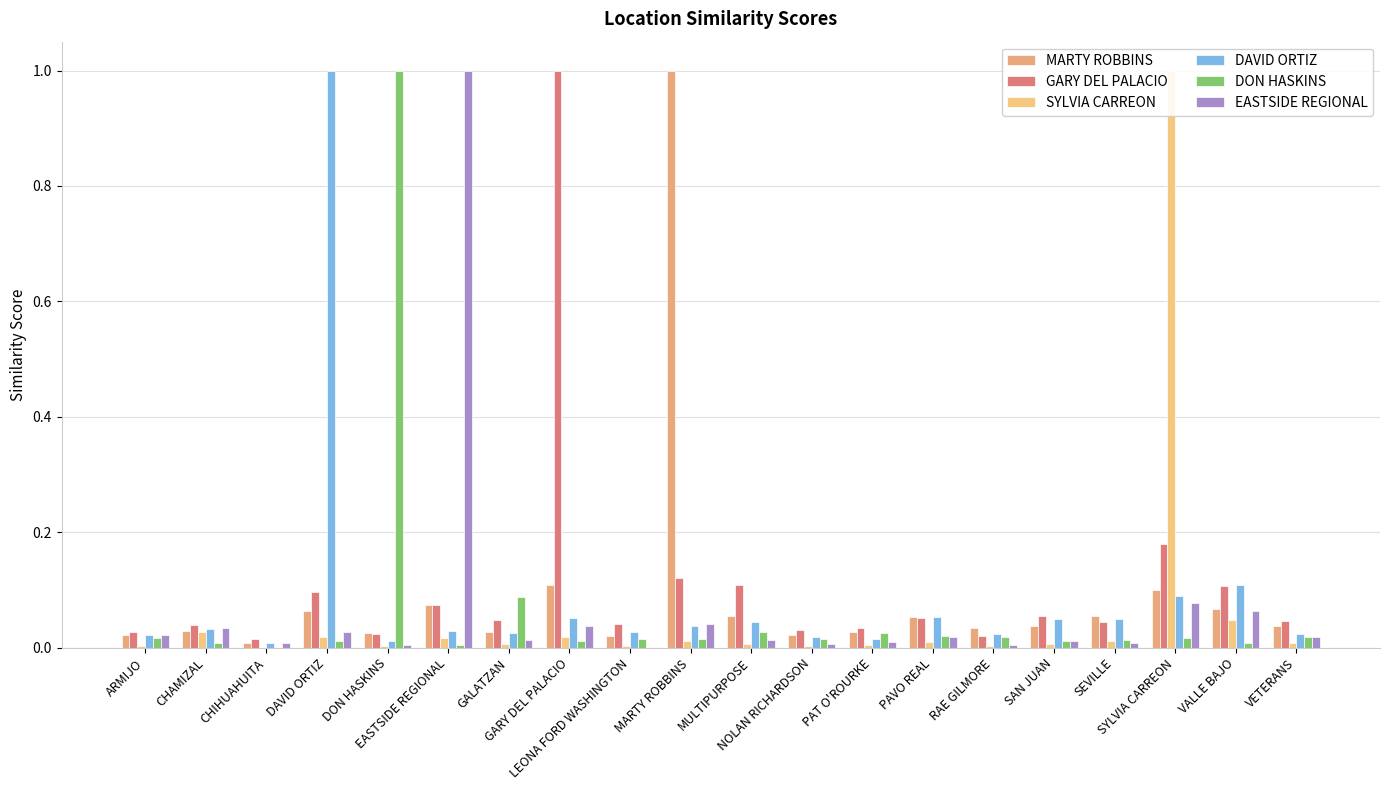

The DAVID ORTIZ series shows 0.1 at SYLVIA CARREON. True or false?

True